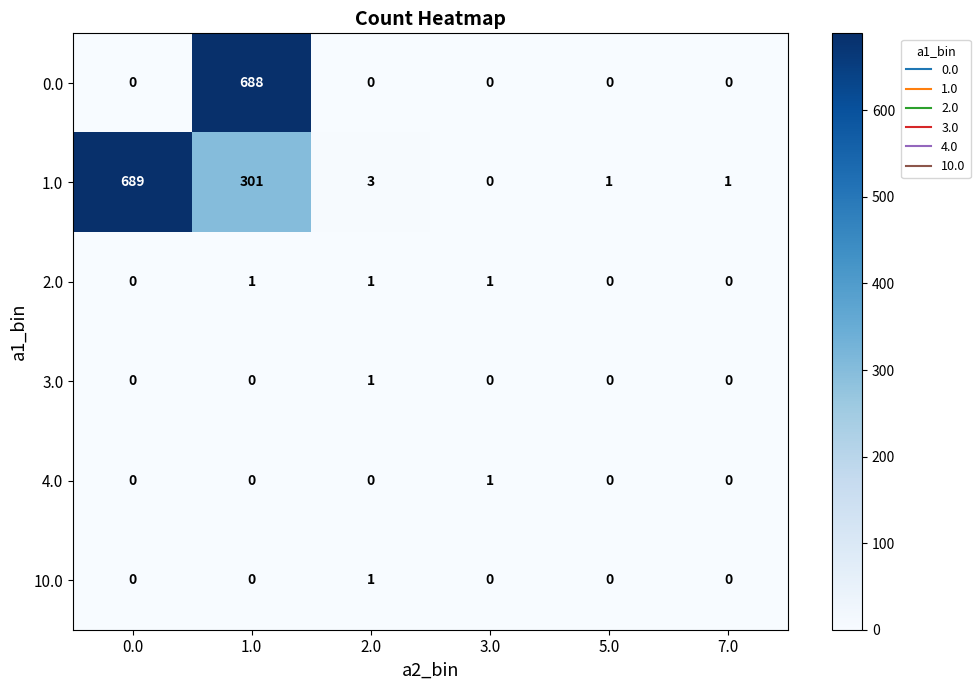

What is the sum of the 1.0 values at 2.0 and 1.0?

304